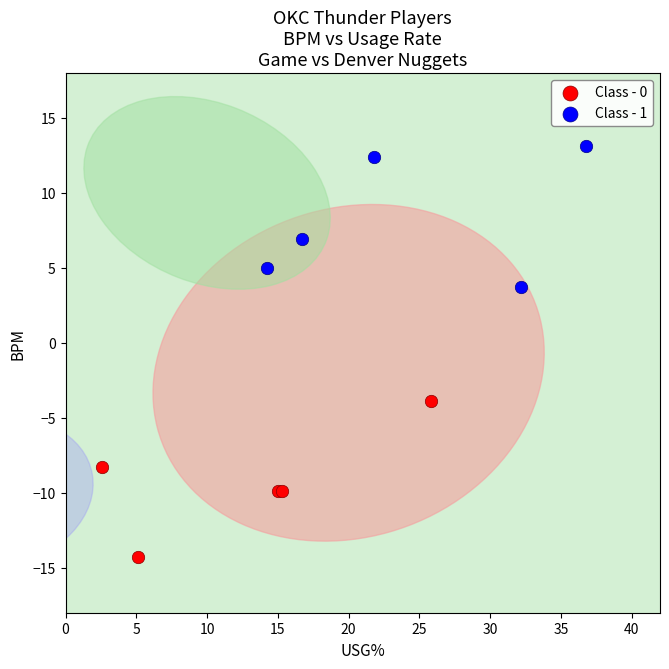

Which series contains the lowest Y value?

Class - 0